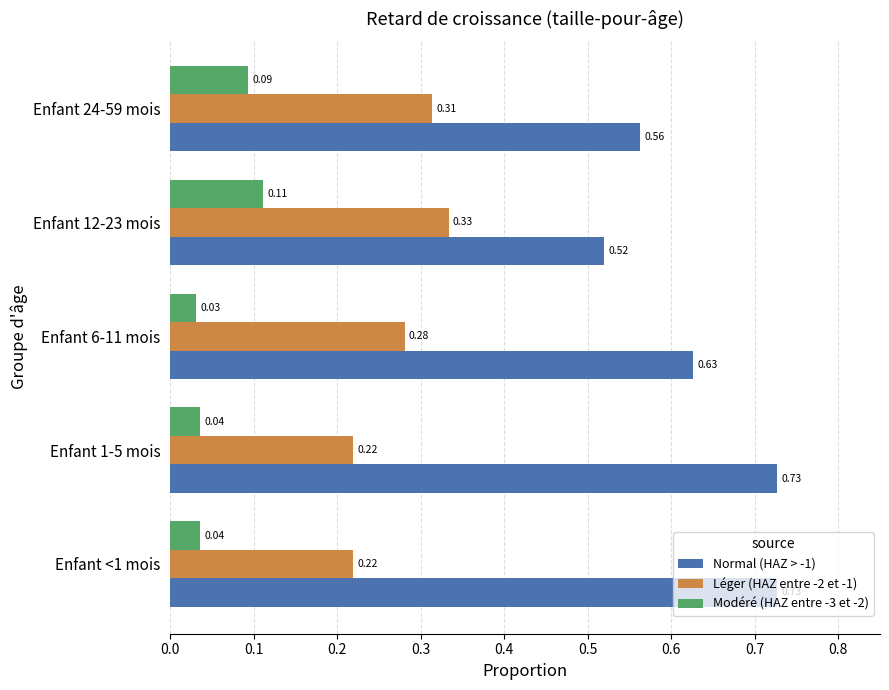

What is the sum of all Normal (HAZ > -1) values?

3.2